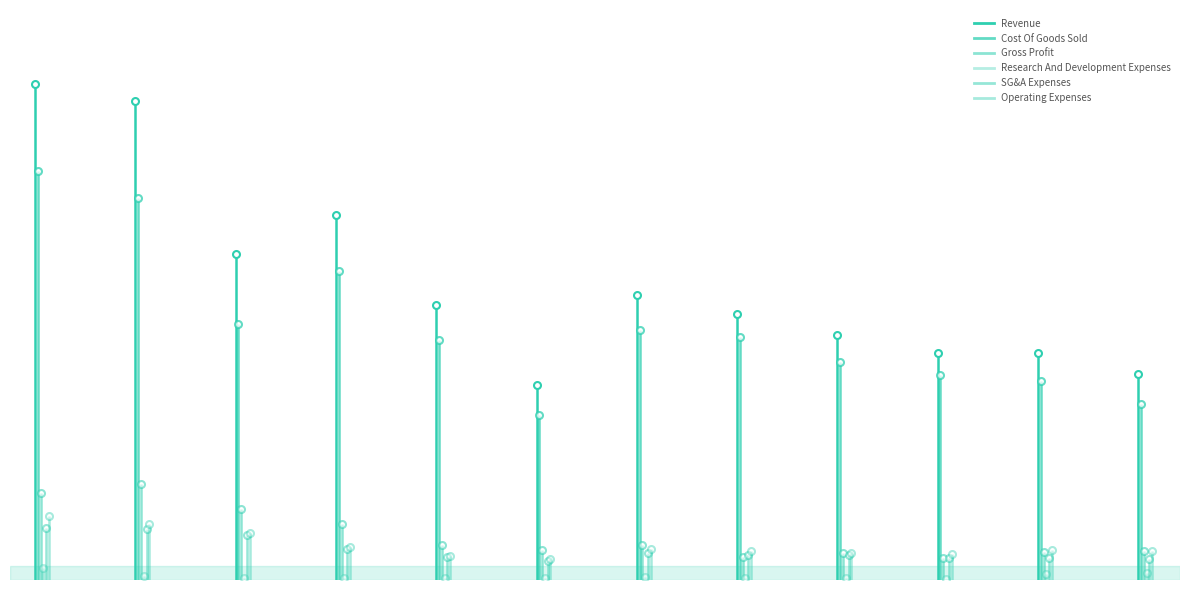

What is the sum of the Revenue values at 2020 and 2017?

1080.2